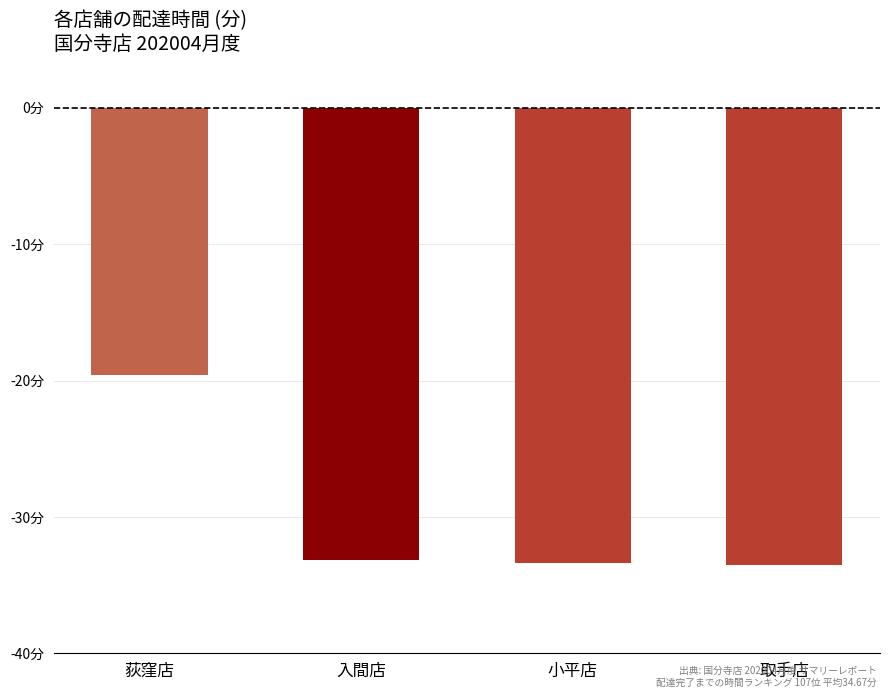

List the labels in order of value, smallest first.

取手店, 小平店, 入間店, 荻窪店